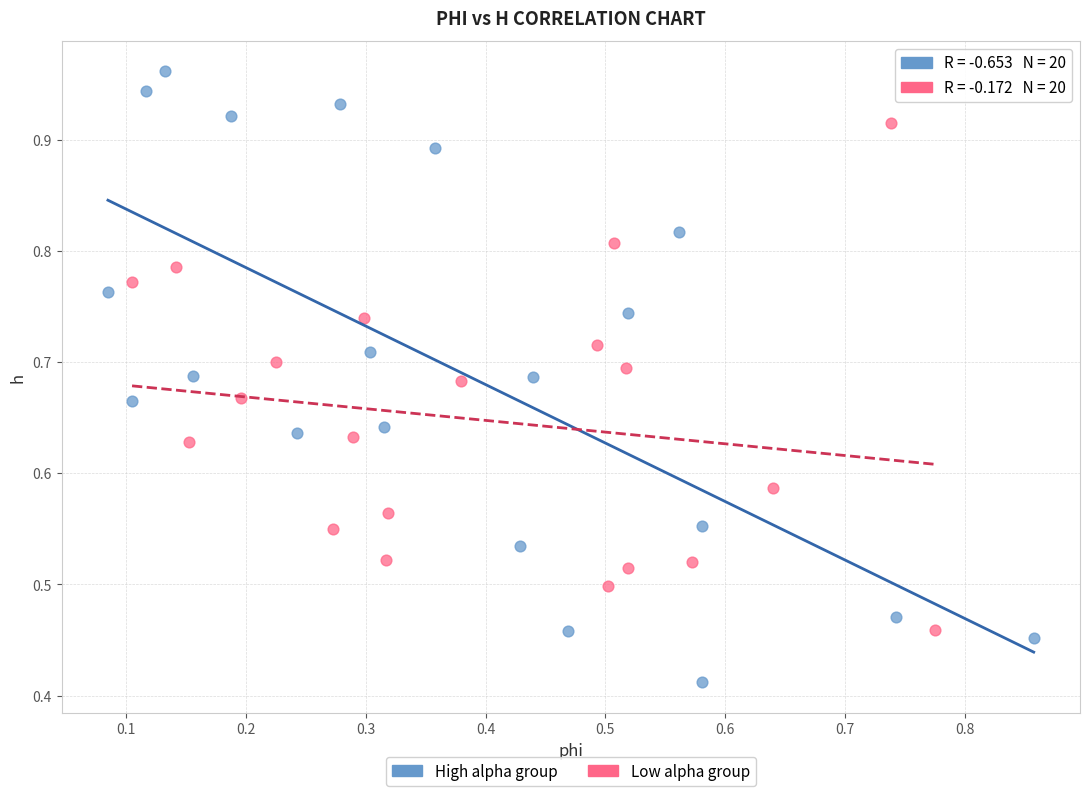

Which series reaches the maximum Y coordinate?

High alpha group